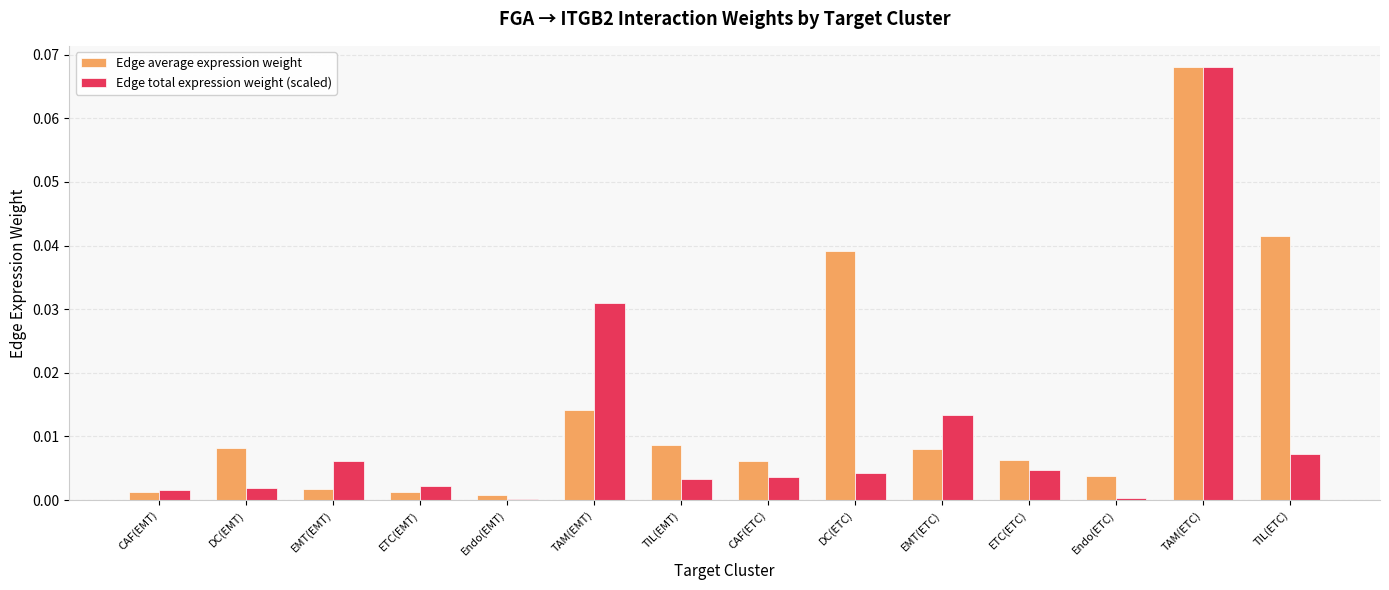

What is the sum of all Edge average expression weight values?

0.2